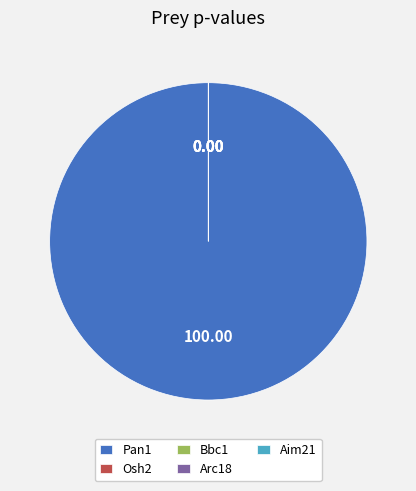

How many slices are in this pie chart?

5